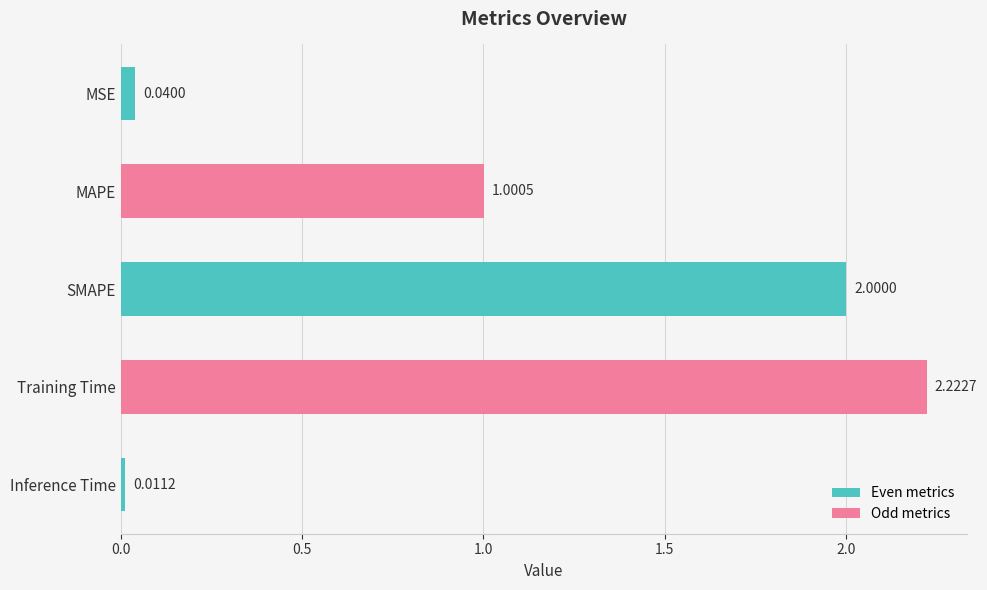

Rank the categories by value from lowest to highest.

Inference Time, MSE, MAPE, SMAPE, Training Time